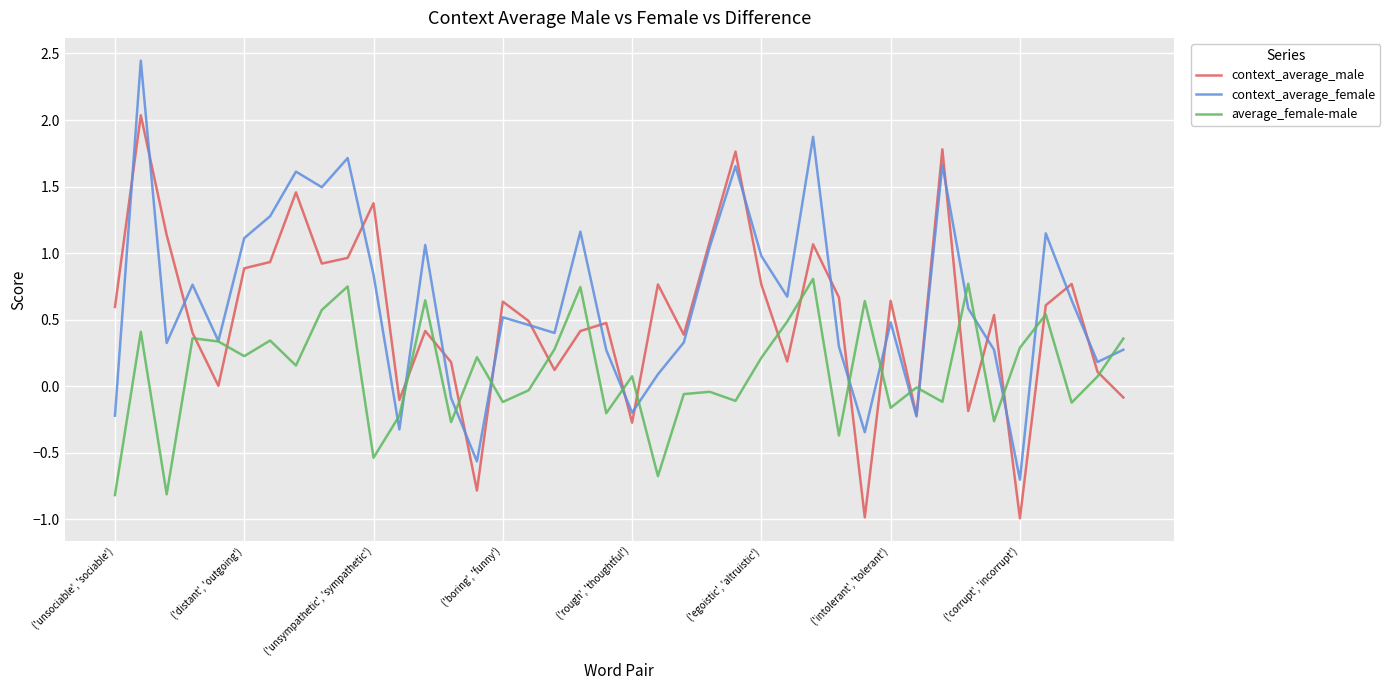

What is the lowest value of the average_female-male series?

-0.8